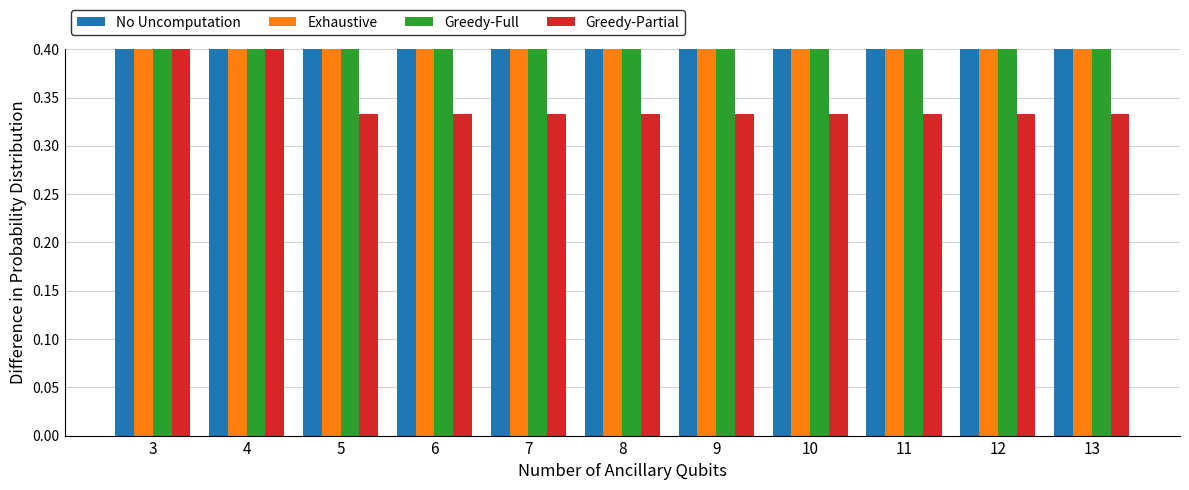

What value does the Greedy-Partial series have at 6?

0.3